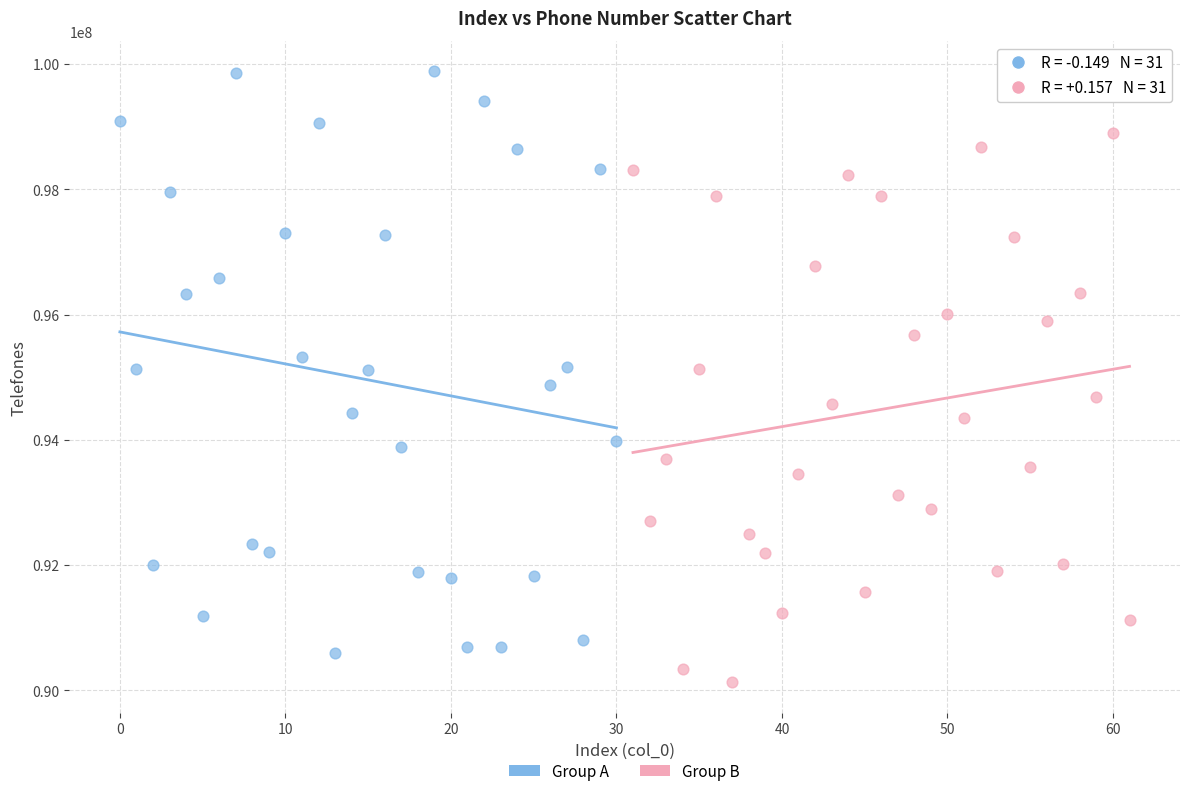

Which series reaches the minimum Y coordinate?

Group B